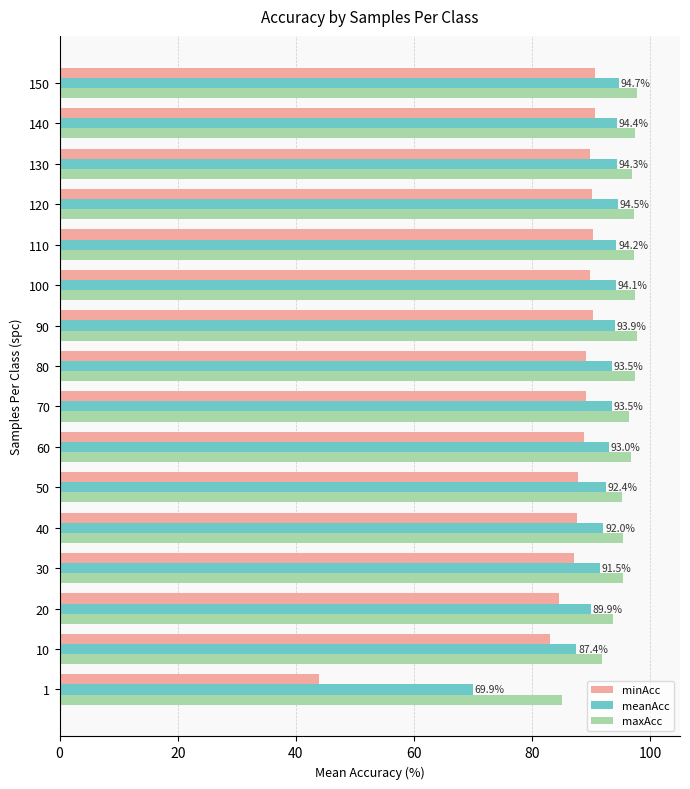

The value of maxAcc at 140 is 152.6. True or false?

False